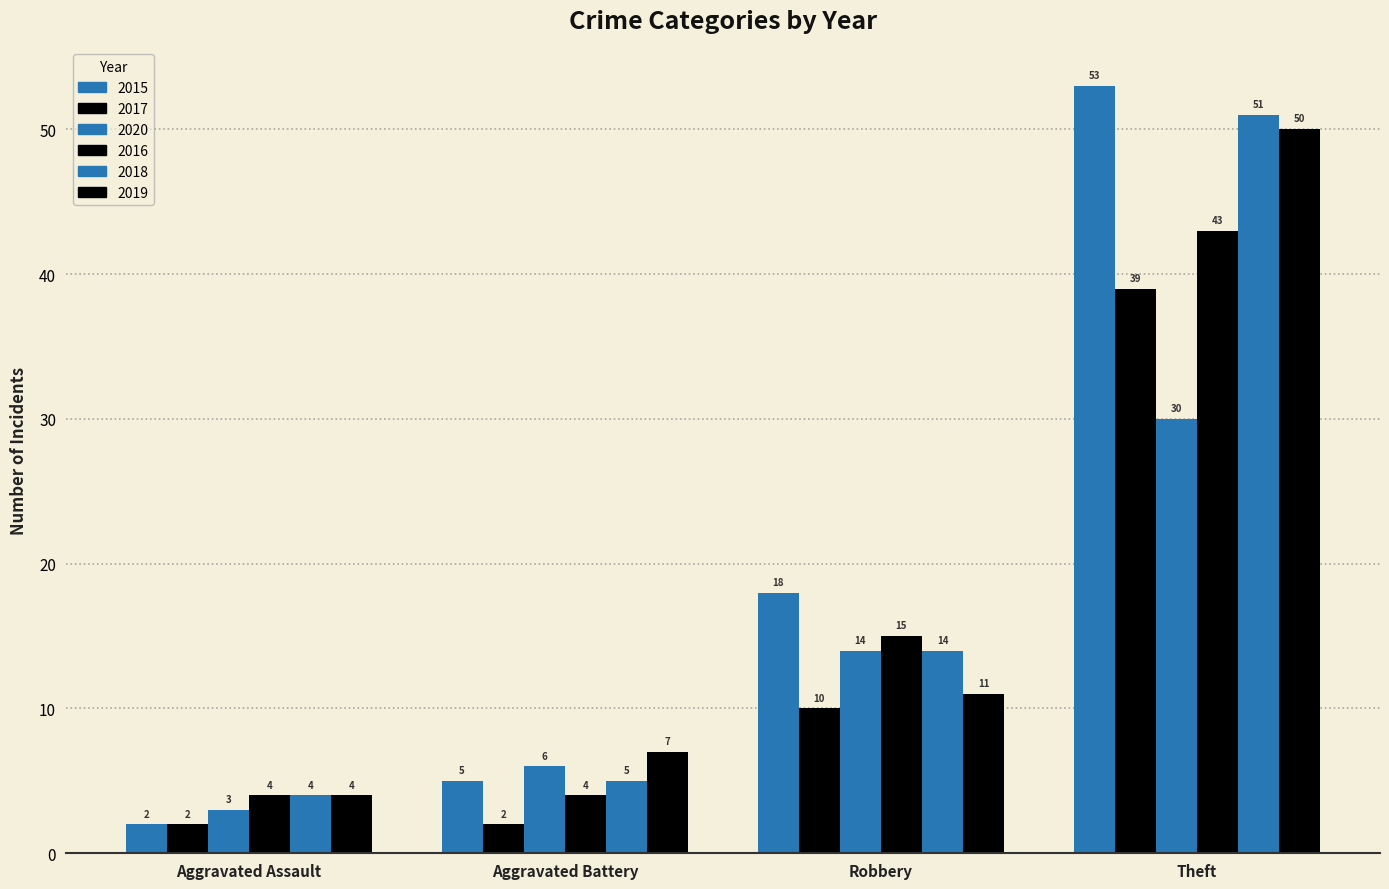

Are the bars horizontal?

No